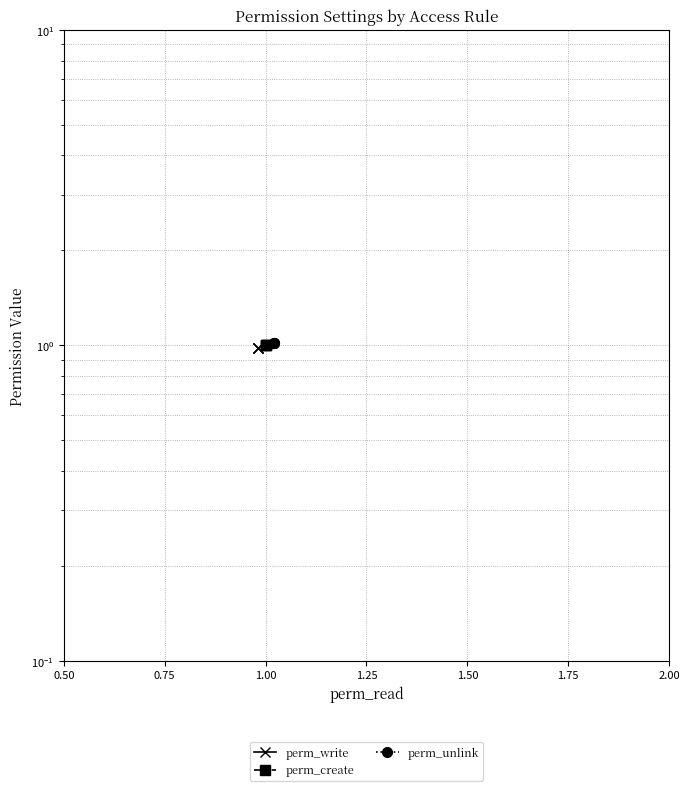

How many series are shown in this chart?

3